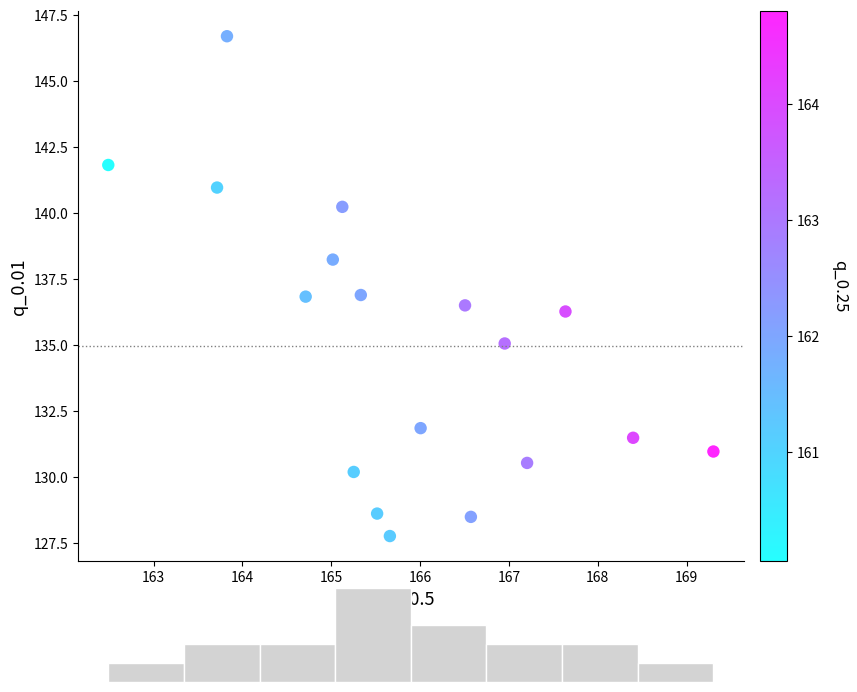

What is the range of Y values (max minus min)?

18.9